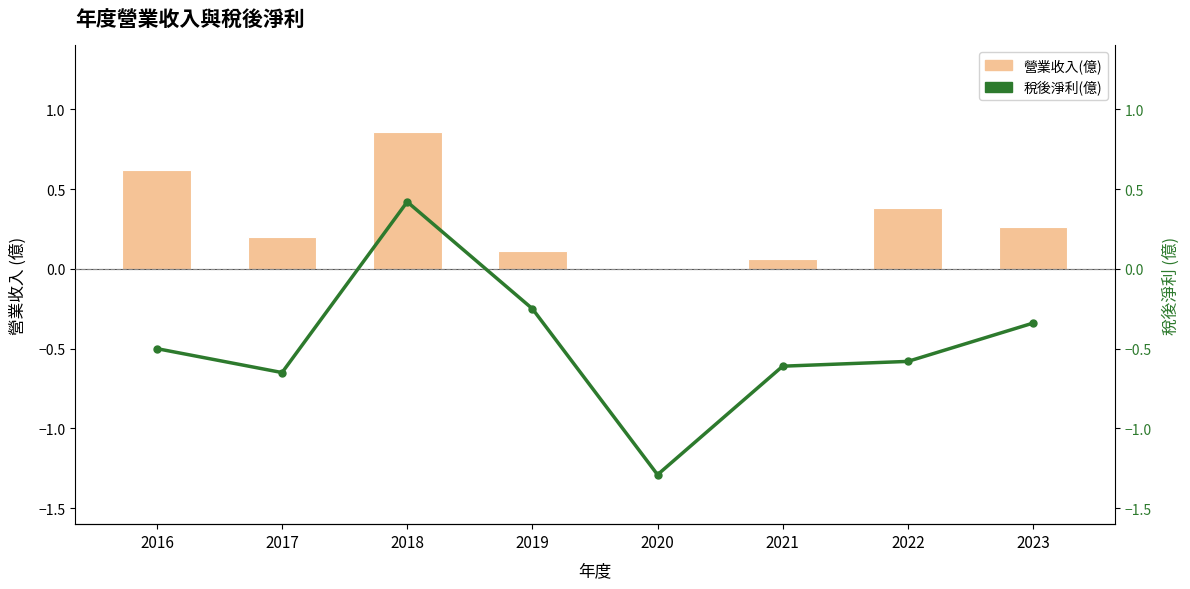

At how many categories does at least one series exceed 0?

7